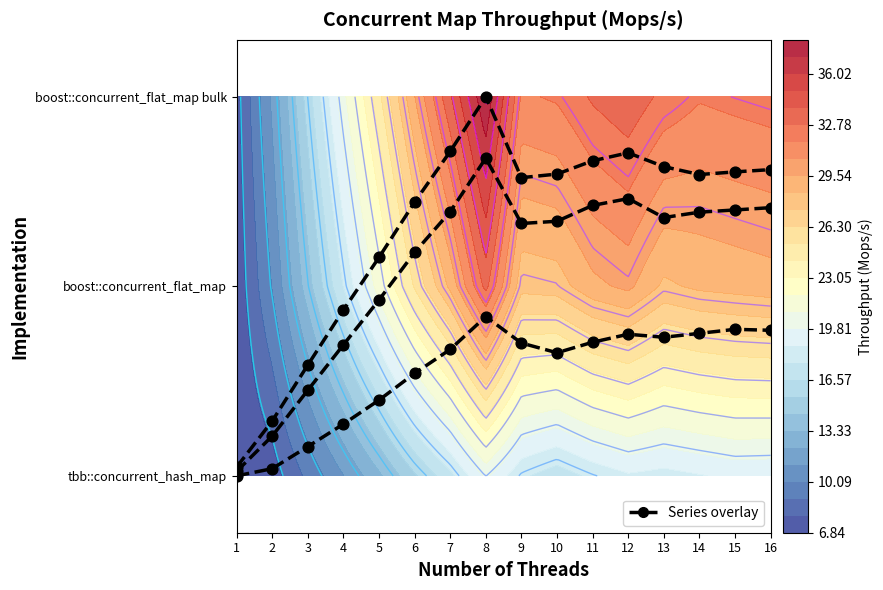

Approximately how many times larger is the value at 13 compared to 11?

1.0